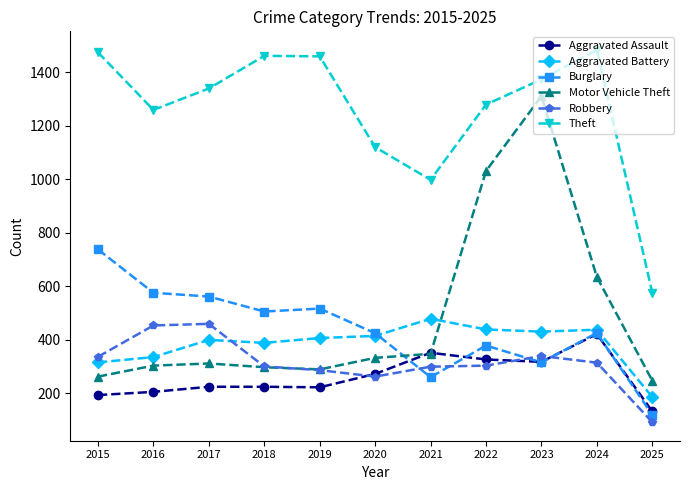

After their last crossing, which series has the higher values: Motor Vehicle Theft or Burglary?

Motor Vehicle Theft